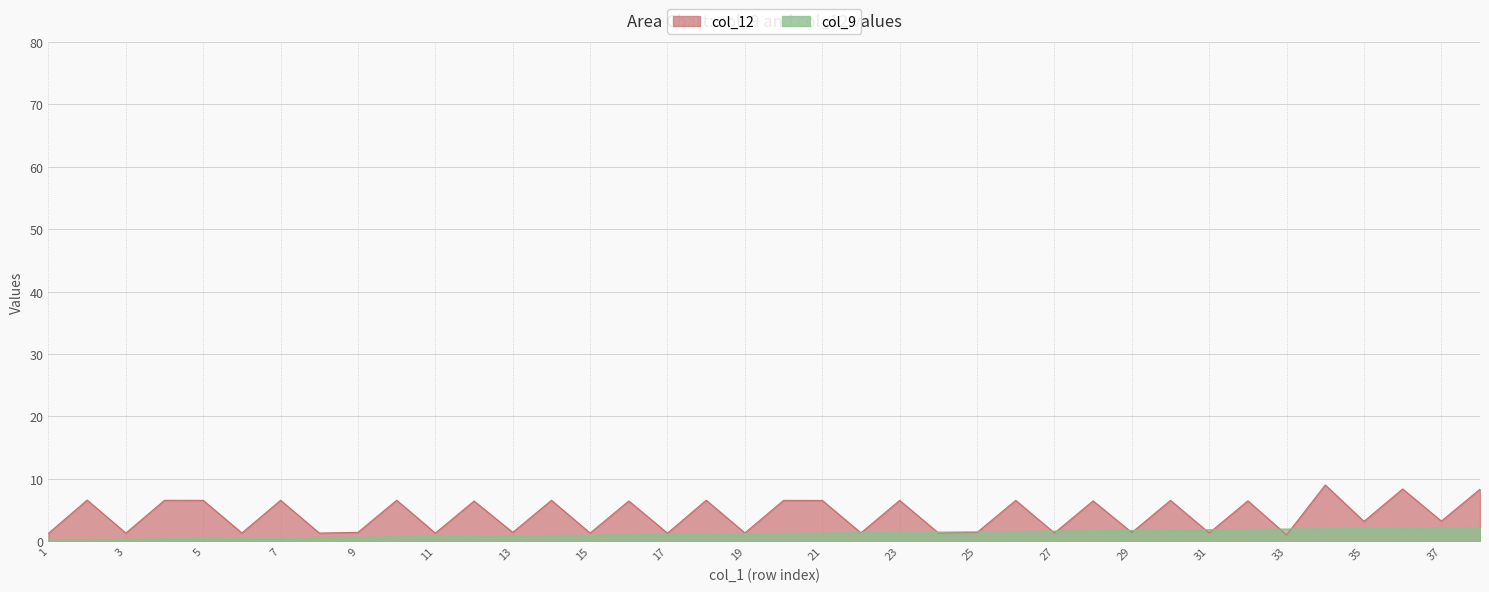

How many data points in col_9 are above 1?

23